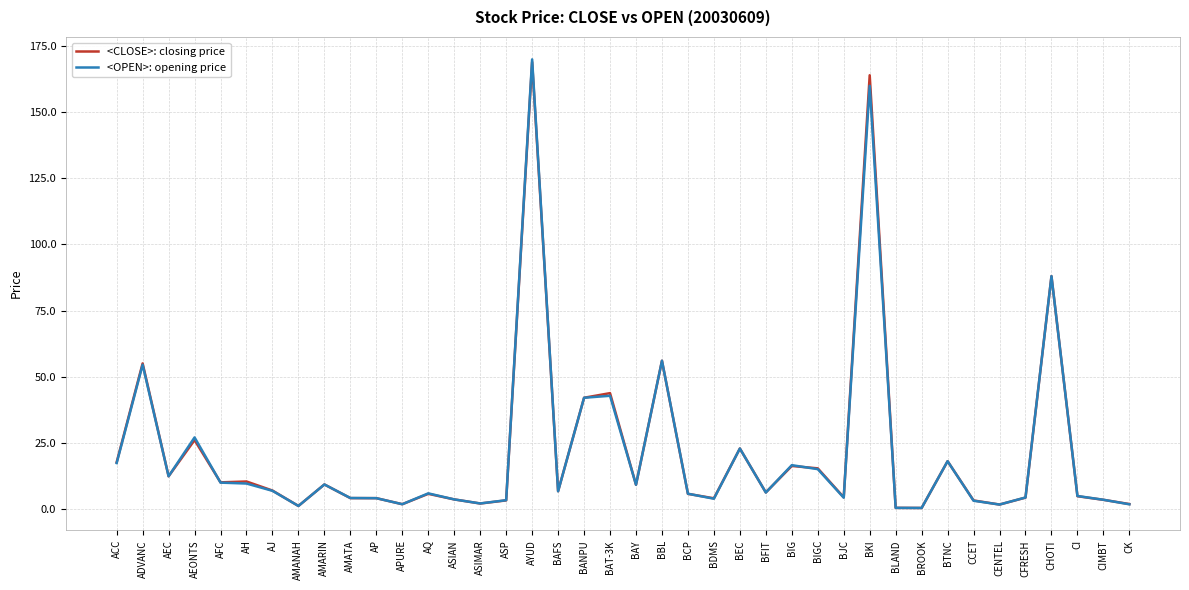

True or false: <OPEN>: opening price has a value of 14.8 at BAY.

False